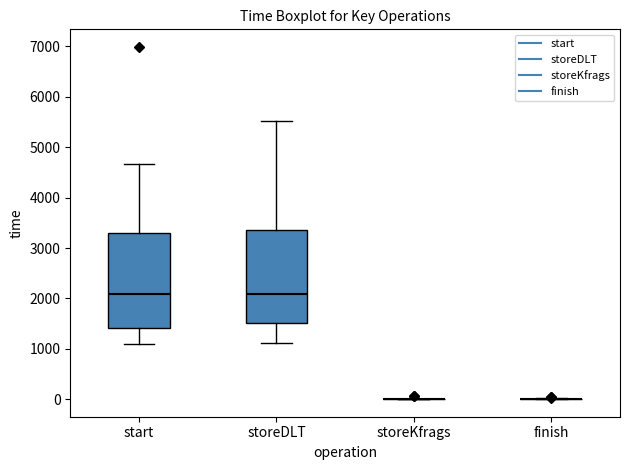

Reading left to right, read every box against the y-axis: the position of its median line, the range the box covers, and the ends of its whiskers. The values are not printed on the chart, so give them approximately, as read against the axis.

start: median 2100, box 1400 to 3300, whiskers 1100 to 4700
storeDLT: median 2100, box 1500 to 3400, whiskers 1100 to 5500
storeKfrags: box collapsed to a line at 0, whiskers 0 to 0
finish: box collapsed to a line at 0, whiskers 0 to 0